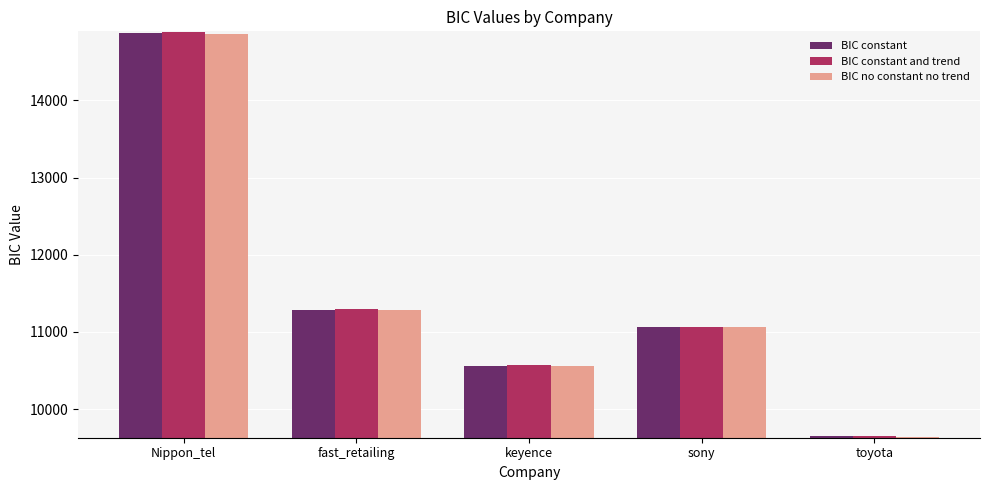

Which series has the largest range (max minus min)?

BIC constant